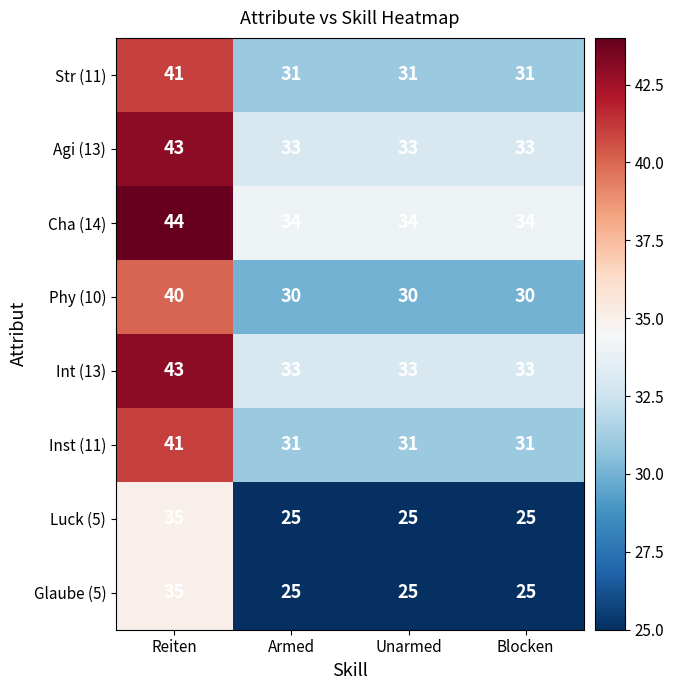

What is the difference between the highest and lowest values at Armed?

9